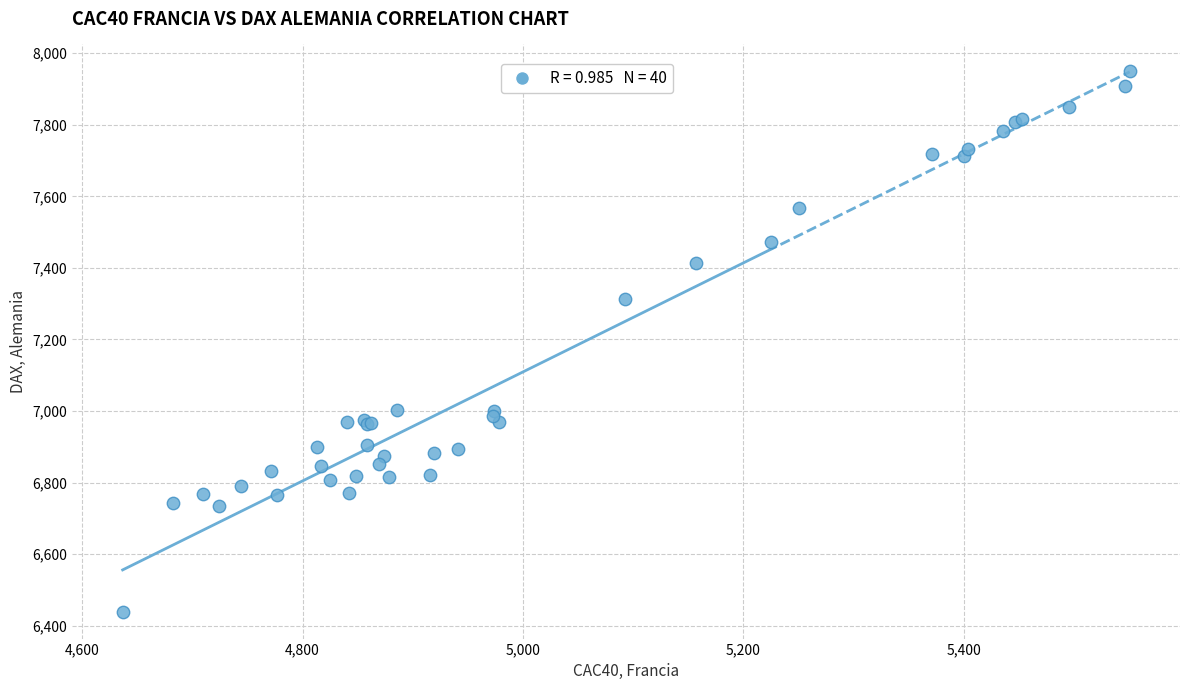

What Y value in the scatter plot is closest to 7194?

7314.2